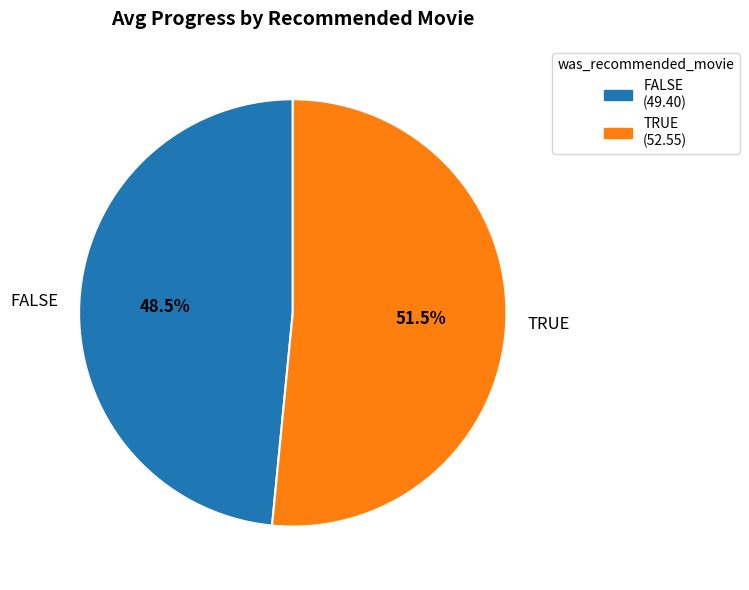

To the nearest percent, what is the combined percentage of TRUE and FALSE?

100%